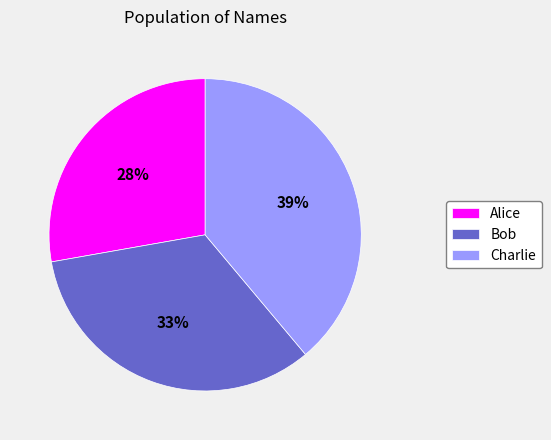

Do Charlie and Alice together represent more than half of the pie?

Yes